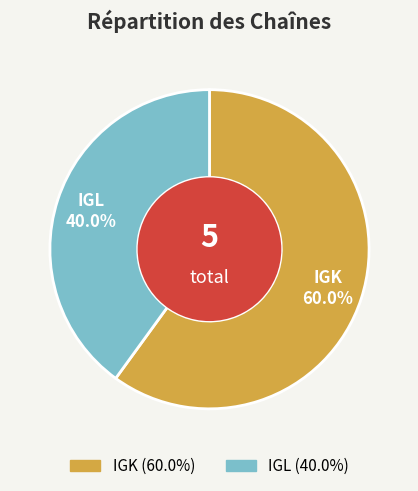

How many slices are in this pie chart?

2